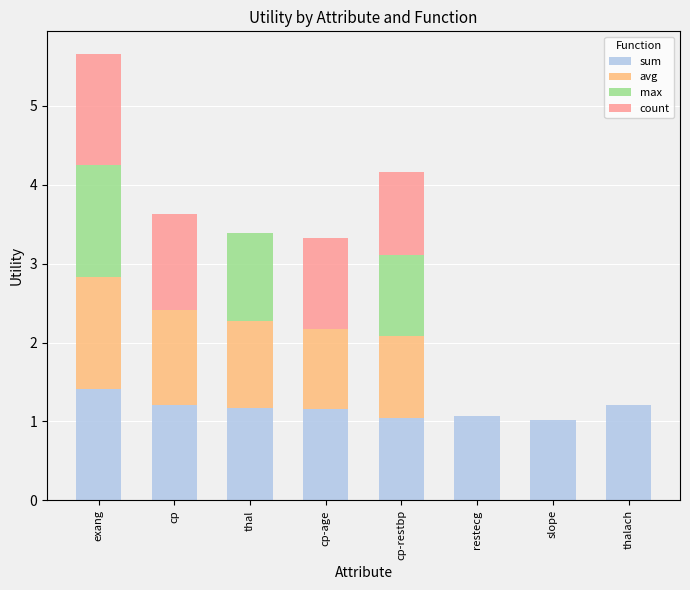

Count the number of data series in this chart.

4